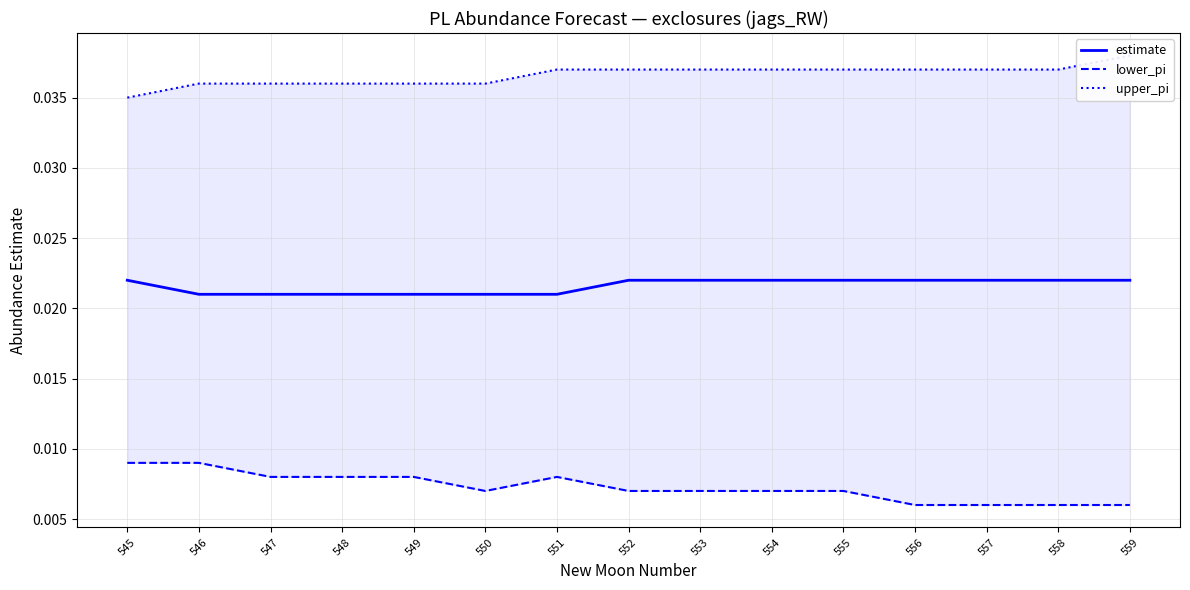

Which series has the widest spread of values?

lower_pi